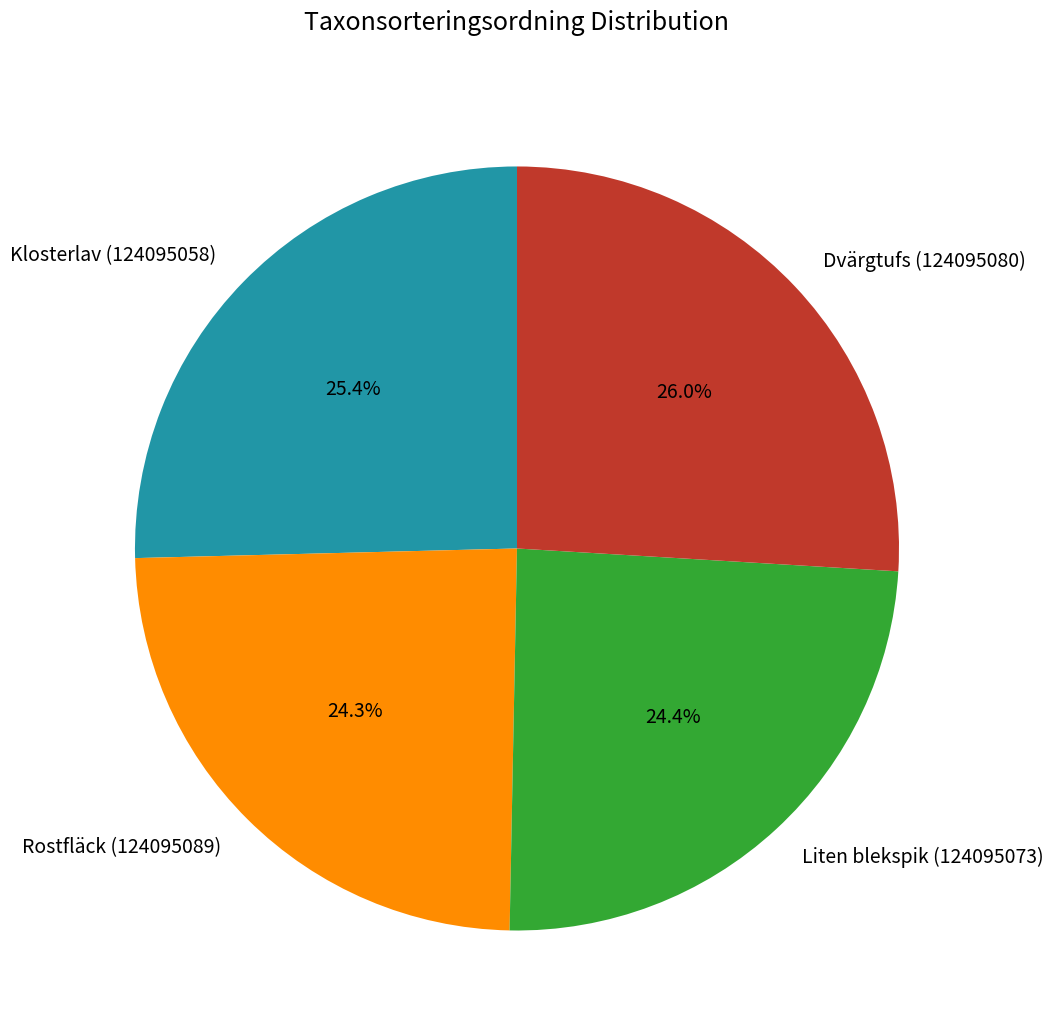

To the nearest percent, what percentage of the pie is Liten blekspik (124095073)?

24%